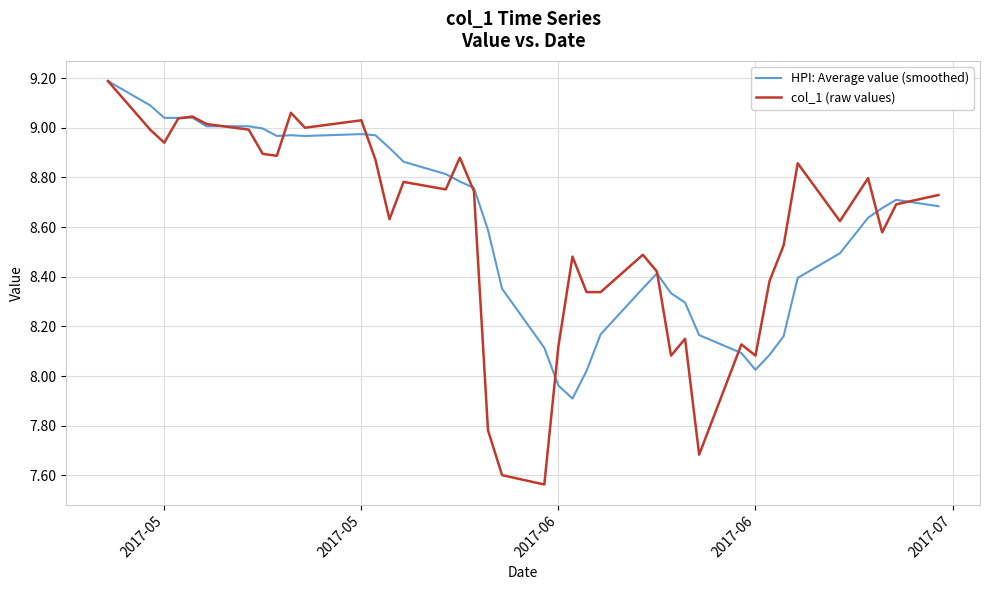

What is the greatest value displayed?

9.2